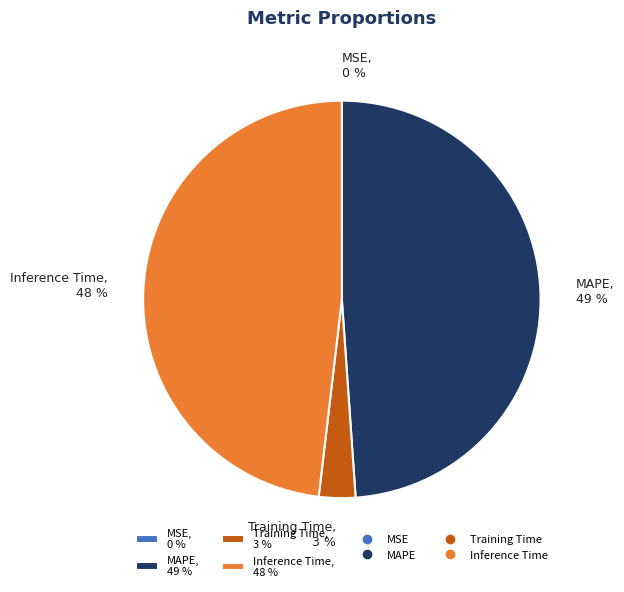

Is the sum of MAPE, 49 % and Training Time, 3 % greater than half?

Yes